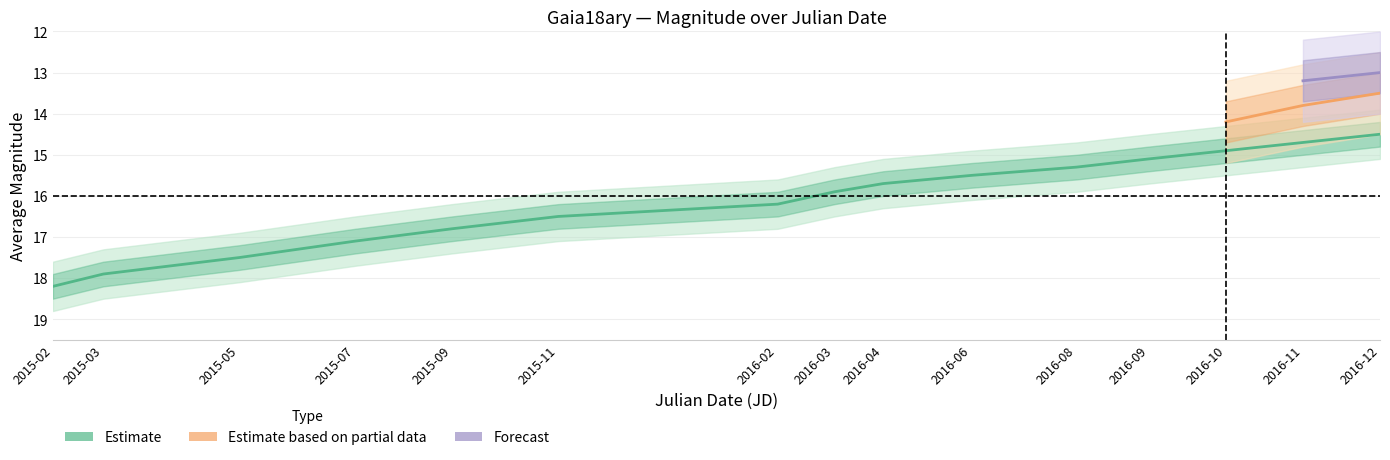

What is the difference between the maximum and second lowest values?

3.5